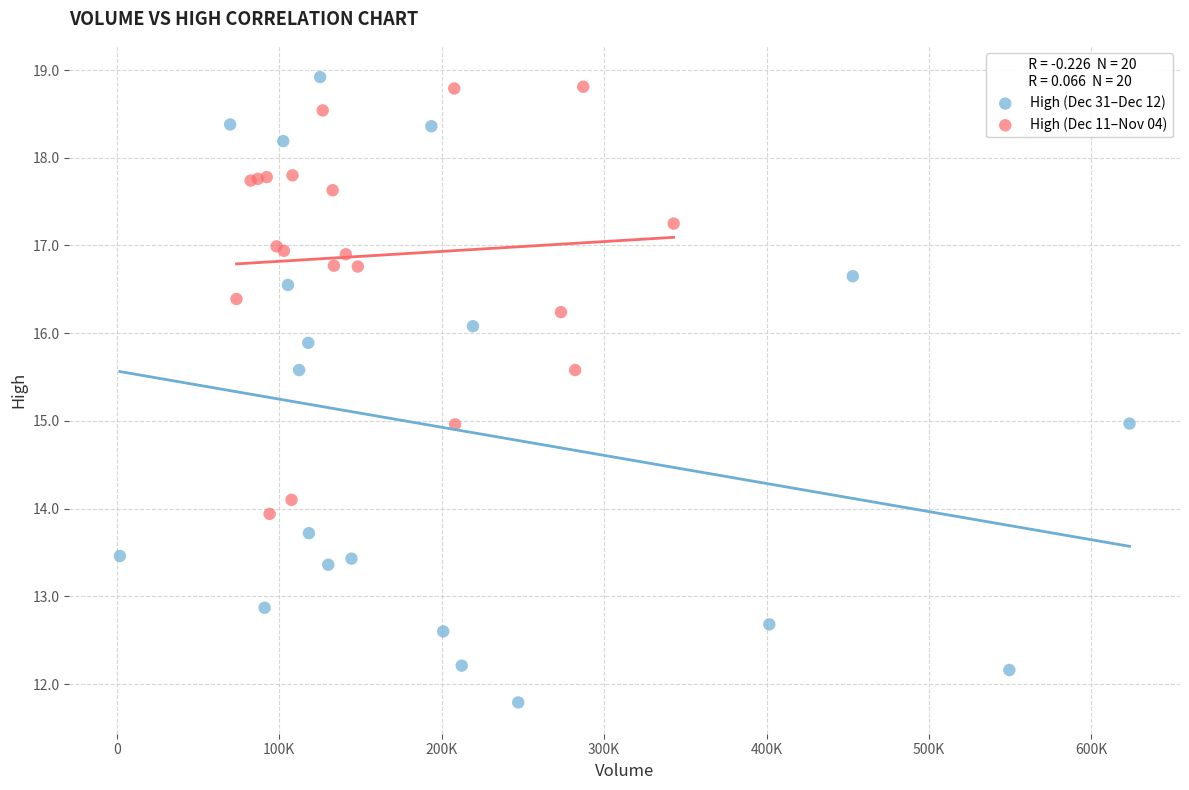

Which series reaches the minimum Y coordinate?

High (Dec 31–Dec 12)